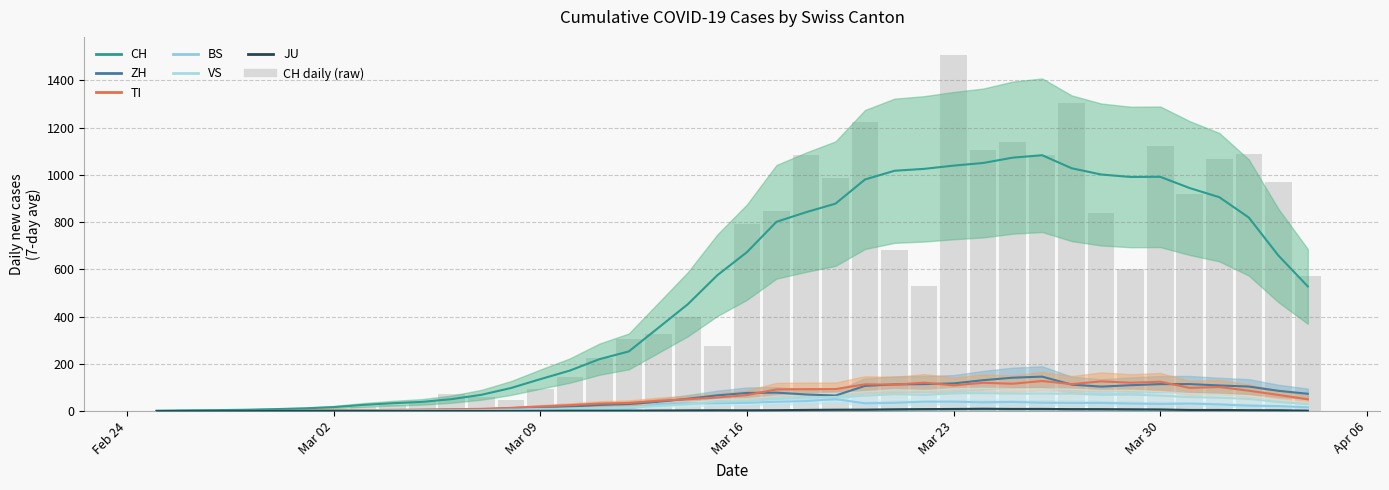

What is the minimum value for ZH?

0.3